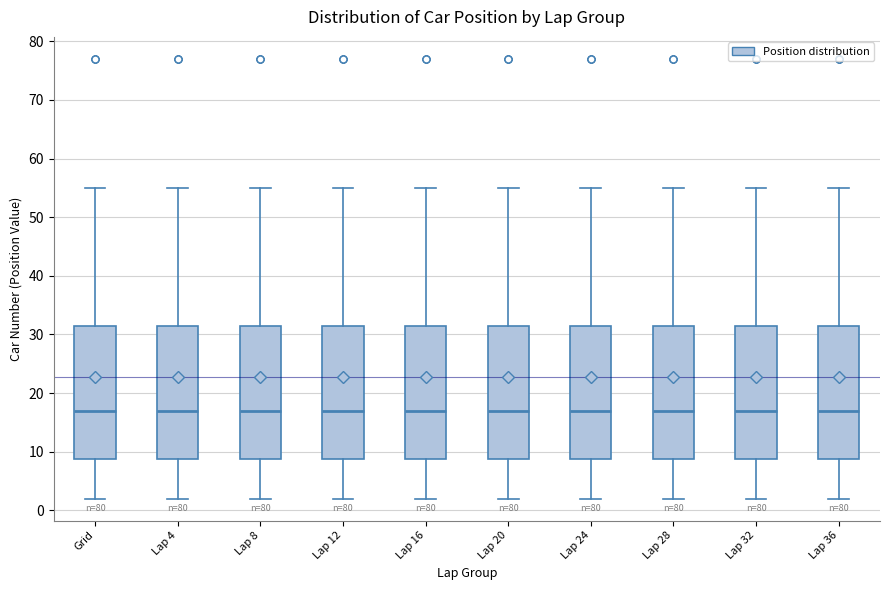

Reading left to right, transcribe this box plot: for each box, give where its median line is, the range the box spans, and where its two whiskers end, as read against the y-axis. The values are not printed on the chart, so give them approximately, as read against the axis.

Grid: median 17, box 9 to 32, whiskers 2 to 55
Lap 4: median 17, box 9 to 32, whiskers 2 to 55
Lap 8: median 17, box 9 to 32, whiskers 2 to 55
Lap 12: median 17, box 9 to 32, whiskers 2 to 55
Lap 16: median 17, box 9 to 32, whiskers 2 to 55
Lap 20: median 17, box 9 to 32, whiskers 2 to 55
Lap 24: median 17, box 9 to 32, whiskers 2 to 55
Lap 28: median 17, box 9 to 32, whiskers 2 to 55
Lap 32: median 17, box 9 to 32, whiskers 2 to 55
Lap 36: median 17, box 9 to 32, whiskers 2 to 55